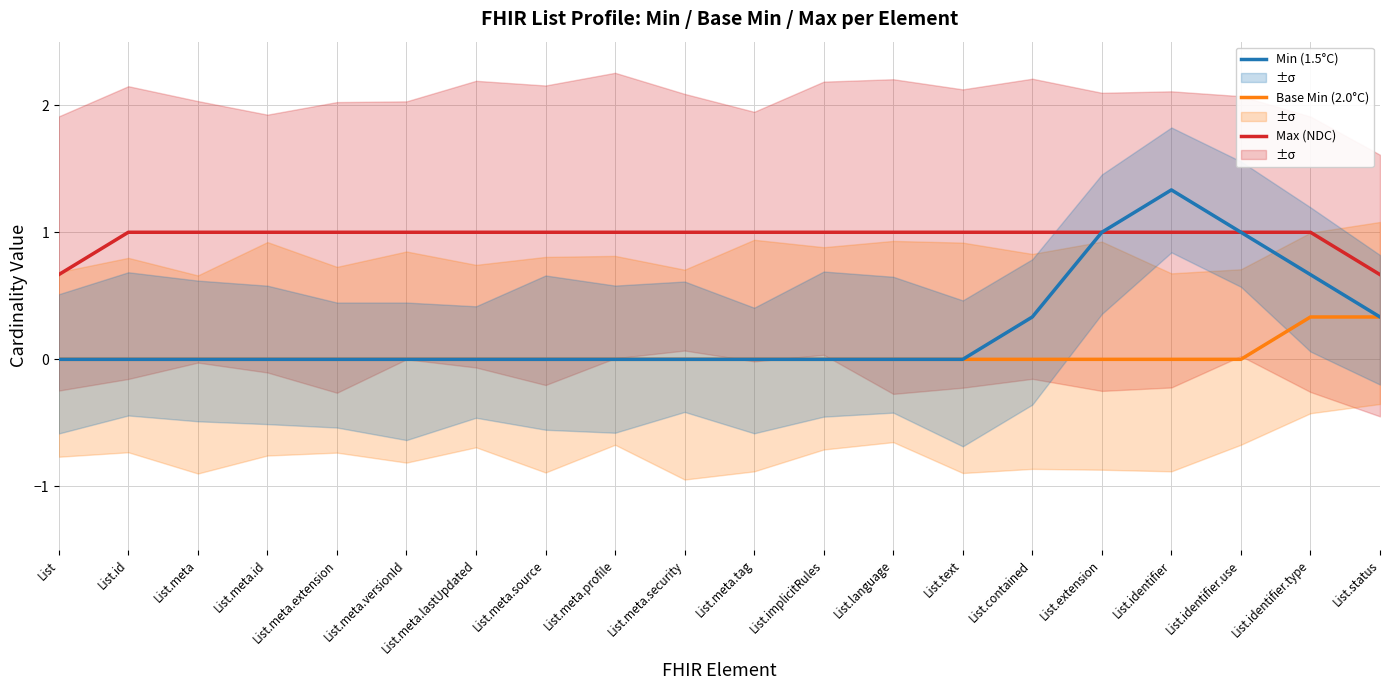

How many lines are shown in the chart?

3